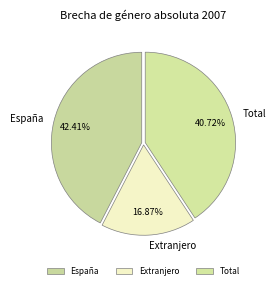

Between España and Total, which is larger?

España